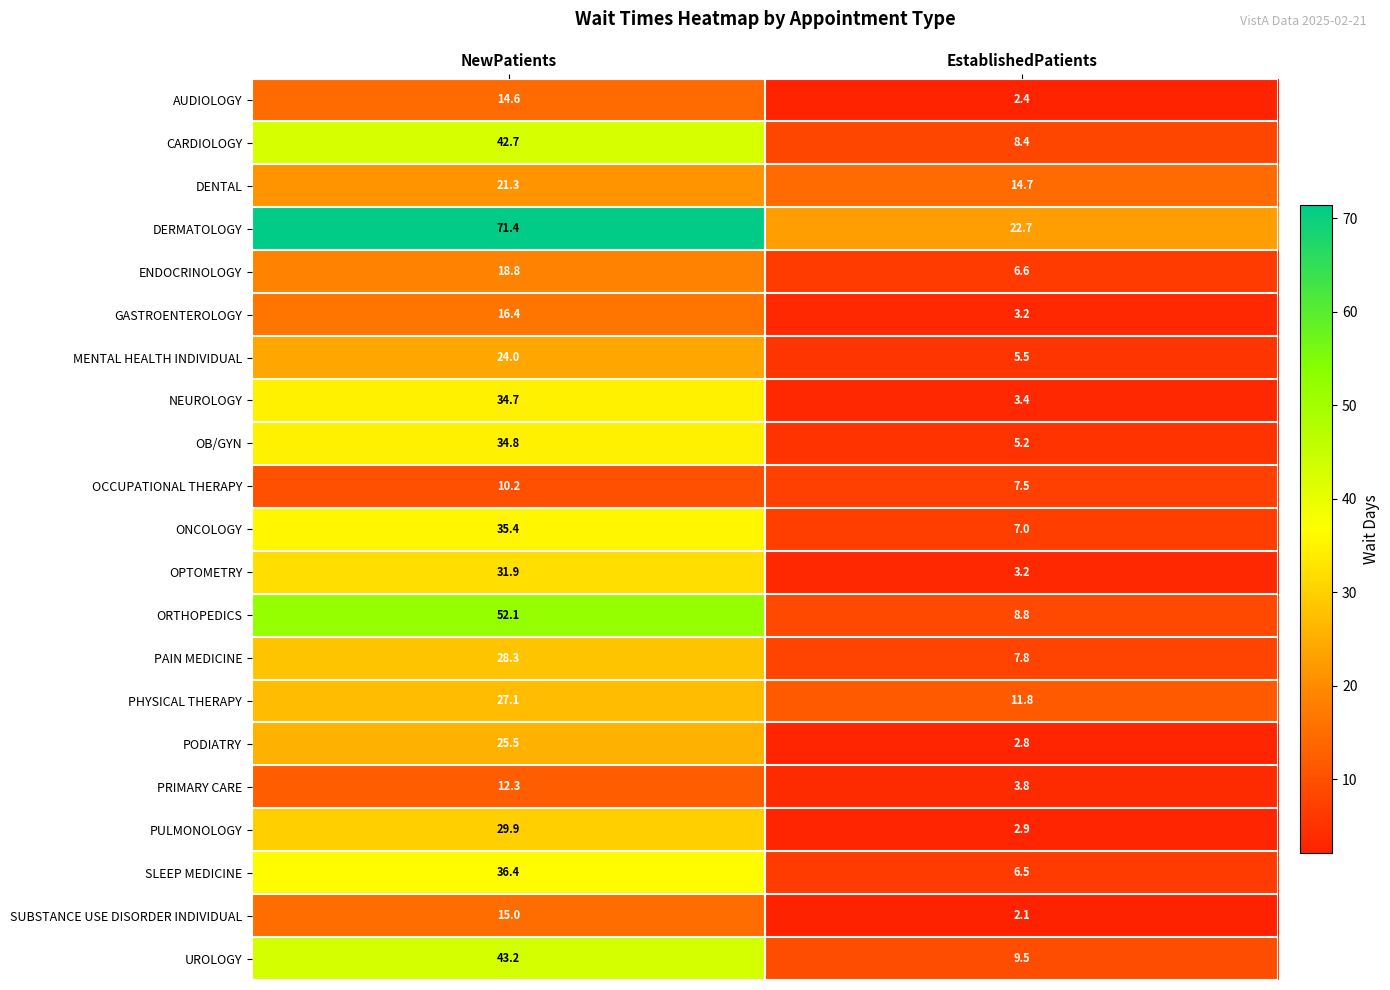

At which category is the sum across all series the highest?

NewPatients